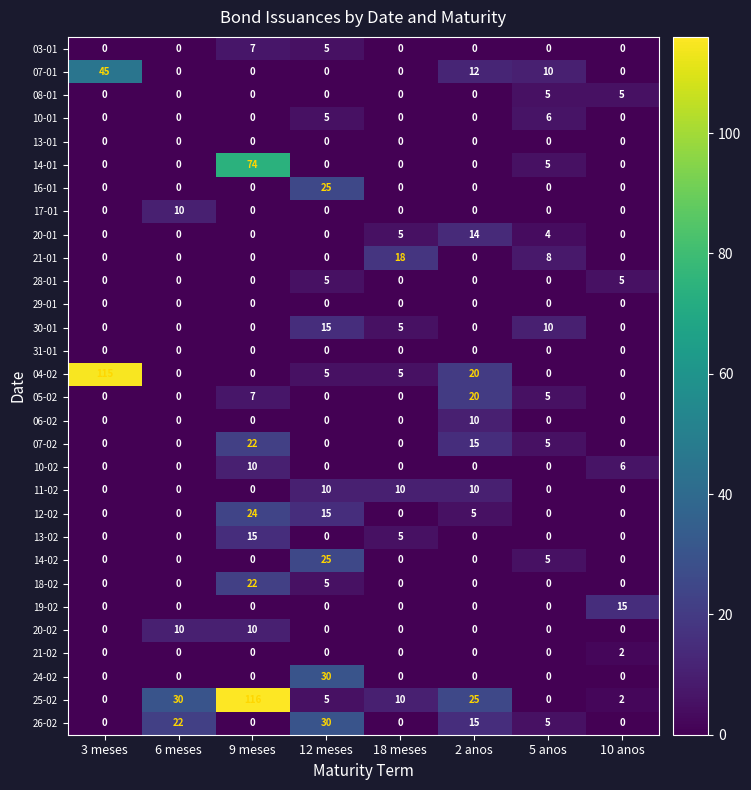

What is the maximum value for 26-02?

30